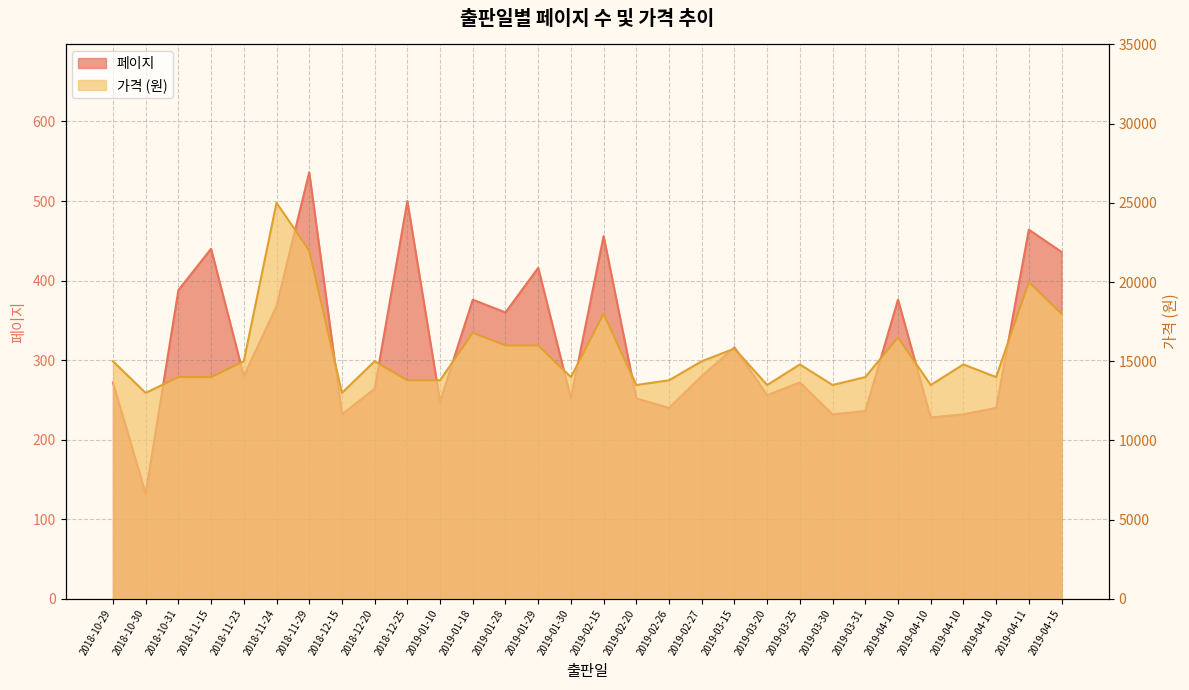

What is the label of the 24th point from the left?

2019-03-31